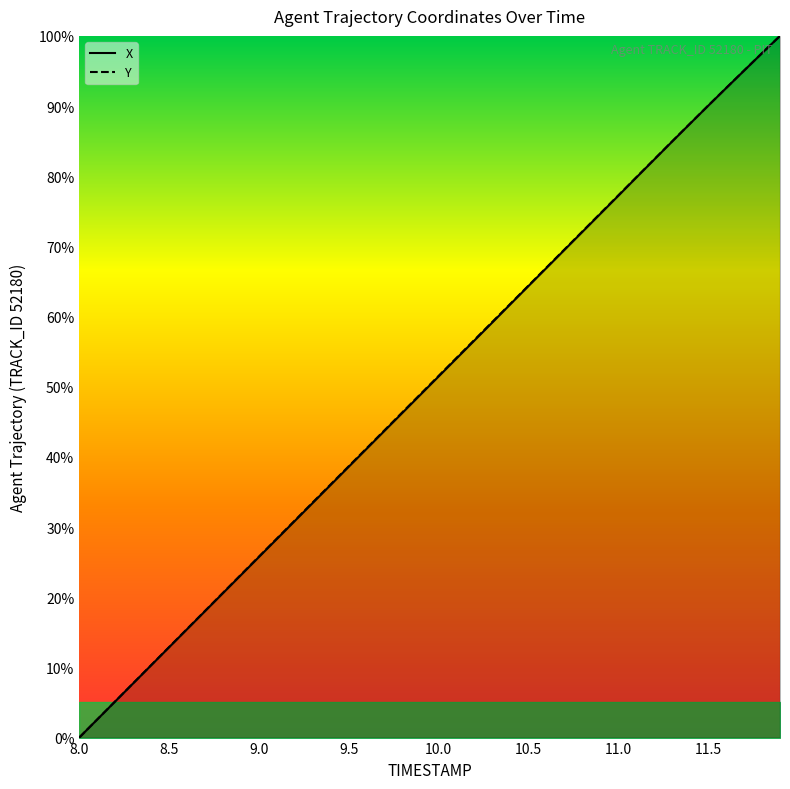

What is the highest value of the Y series?

100.0